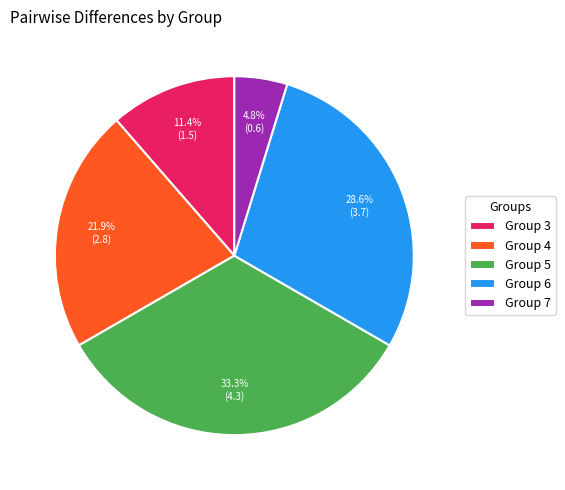

Between Group 6 and Group 5, which is larger?

Group 5